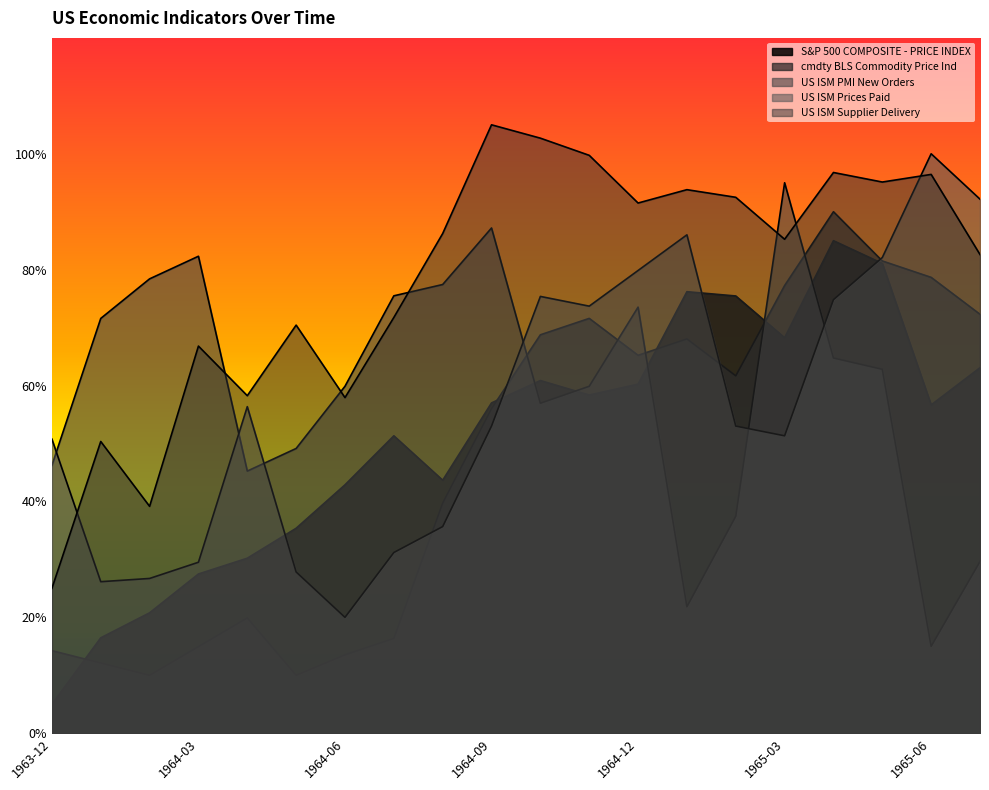

Where does the US ISM PMI New Orders series first go above 62?

1964-01